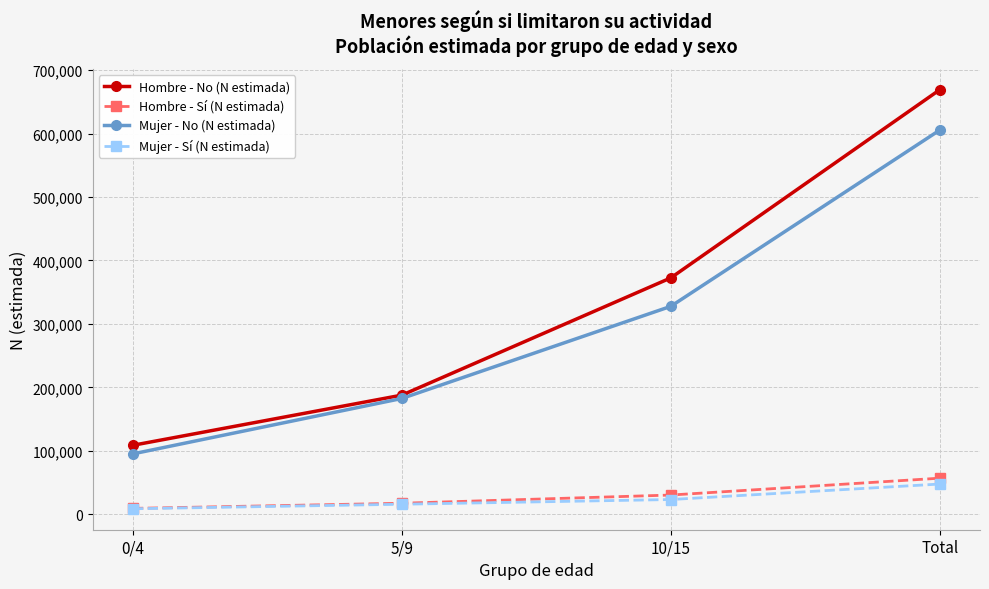

True or false: Hombre - No (N estimada) and Hombre - Sí (N estimada) cross at least once.

False